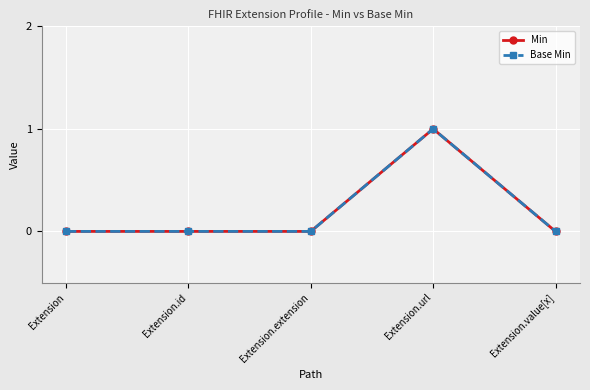

Is this an area chart (filled region under the line)?

No